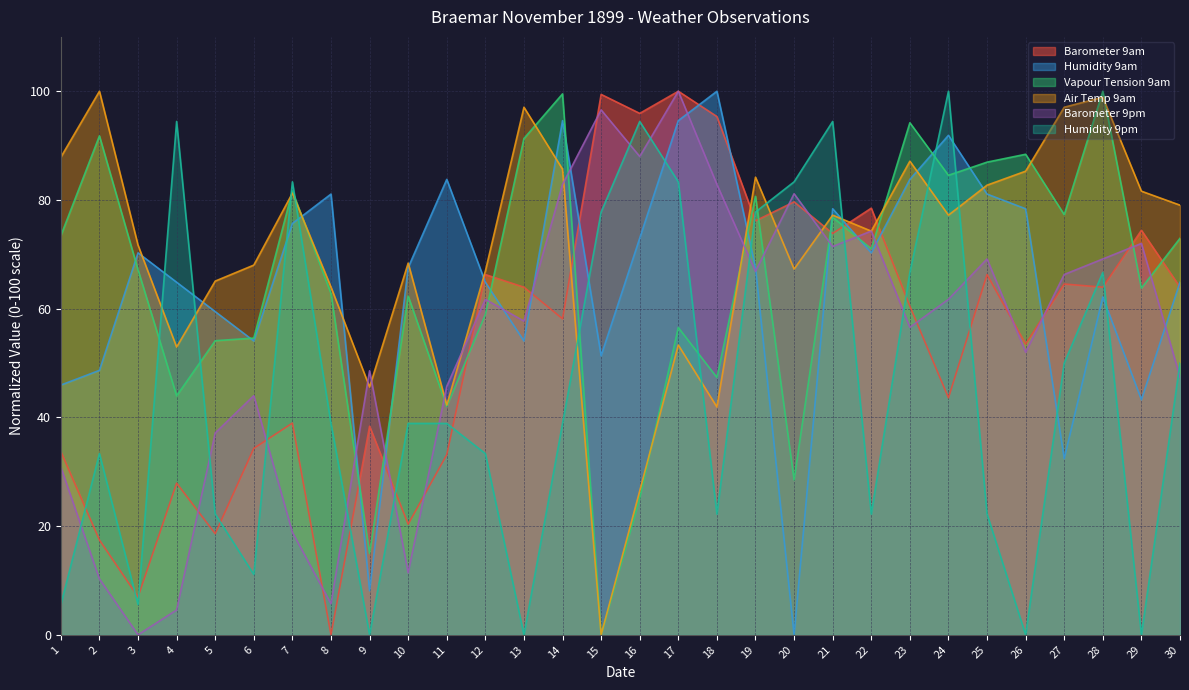

Which category has the lowest value in the Humidity 9pm series?

9